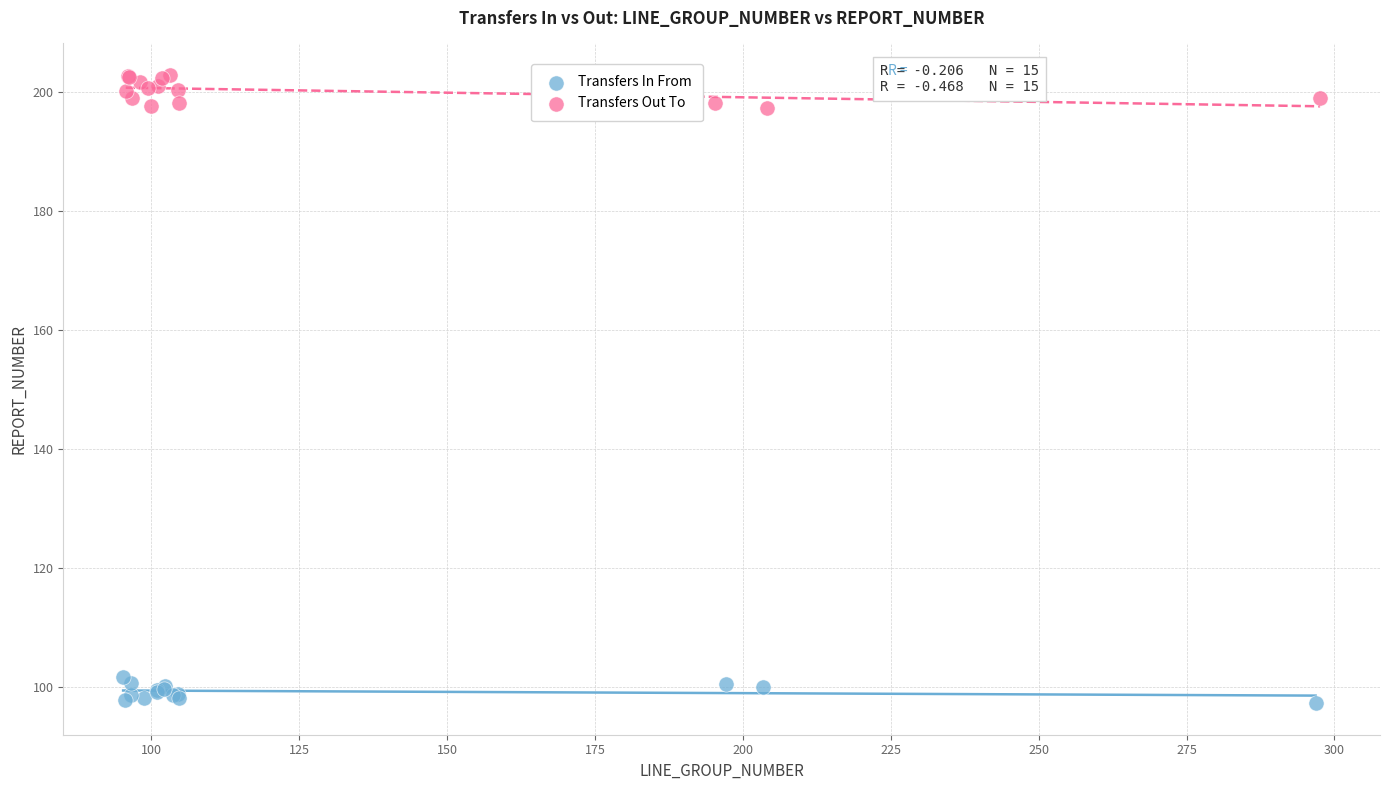

Which series reaches the minimum Y coordinate?

Transfers In From